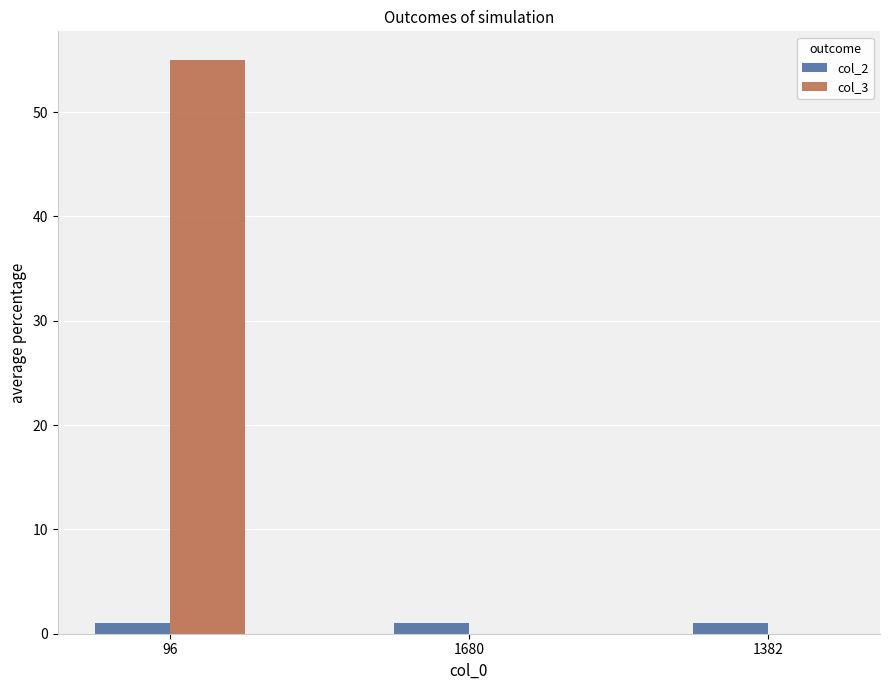

How many distinct data groups are displayed?

2